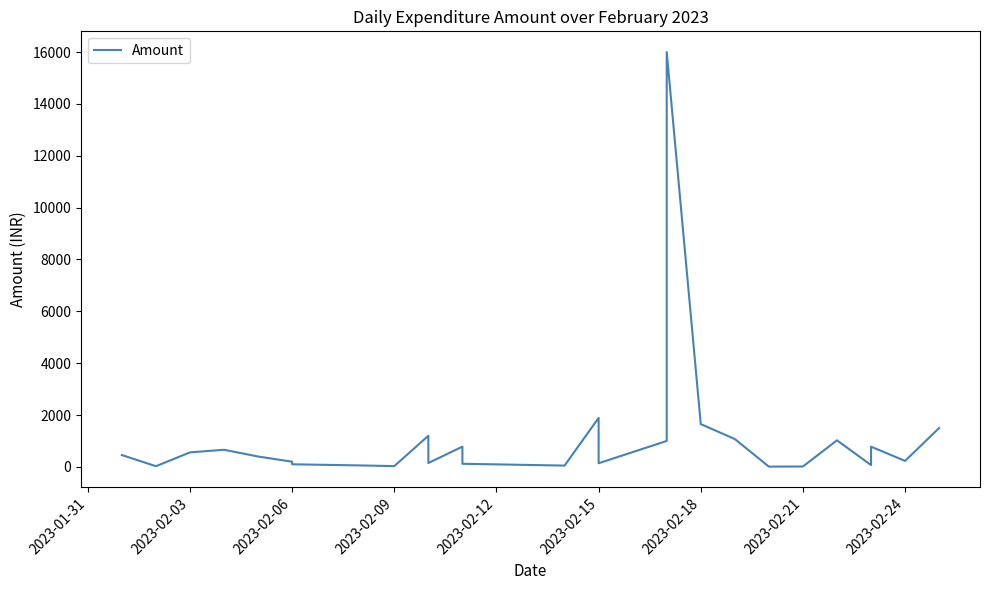

What is the sum of all values?

31182